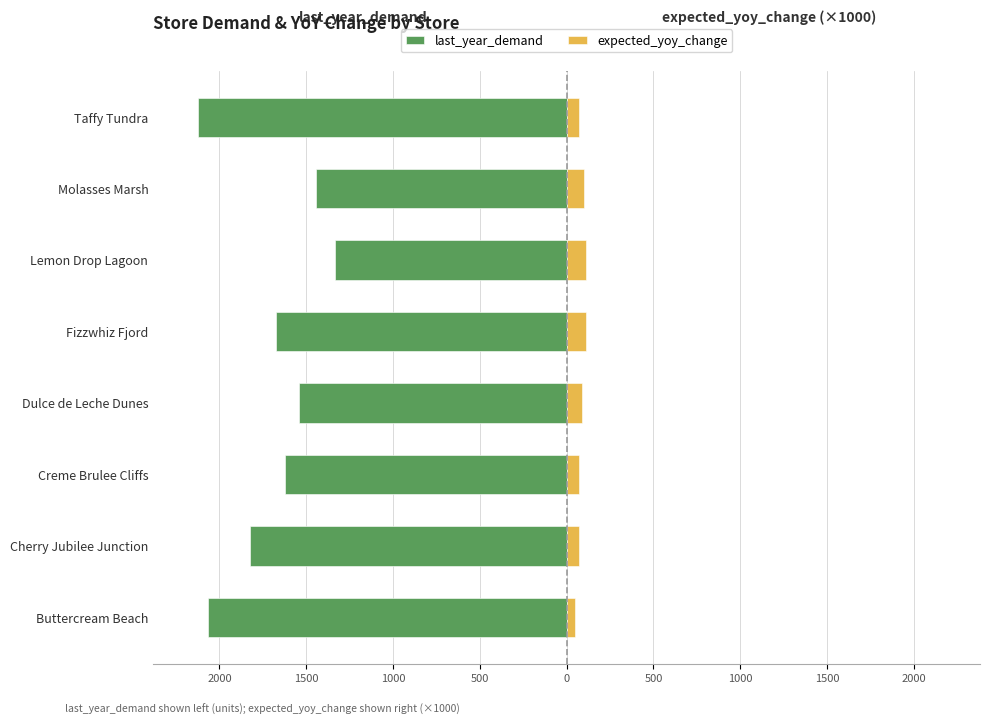

Which series changed the most between Creme Brulee Cliffs and Dulce de Leche Dunes?

last_year_demand